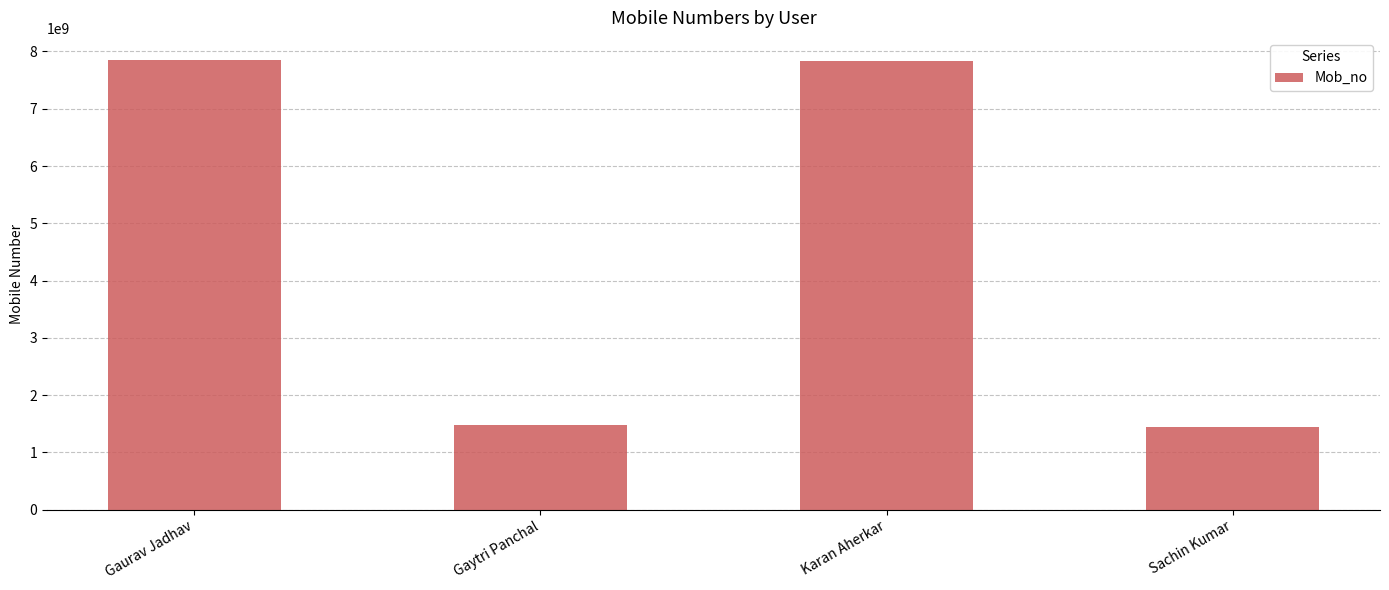

At which label is the value closest to 4649397768?

Gaytri Panchal